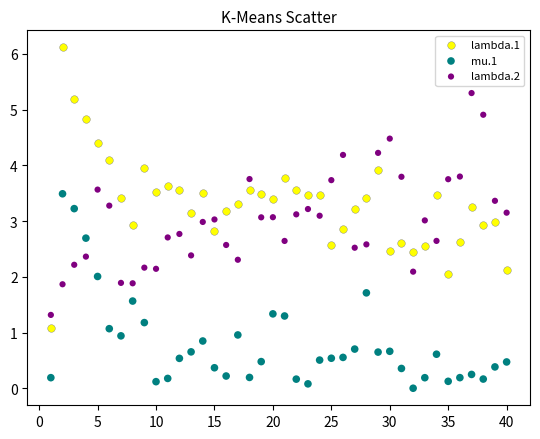

Which series reaches the minimum Y coordinate?

mu.1